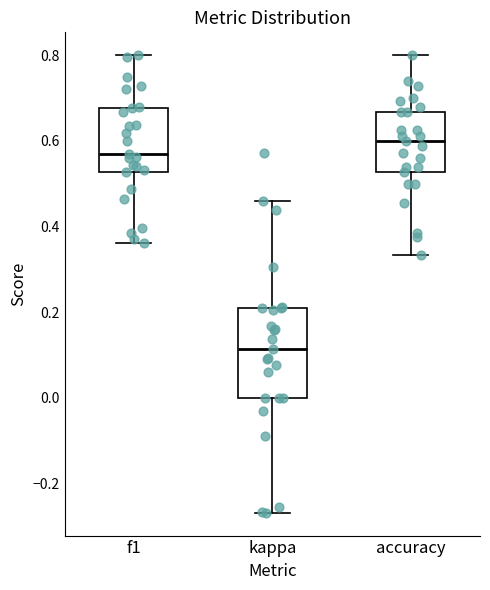

Where does the upper whisker of the box for f1 end on the y-axis? The values are not printed on the chart, so give them approximately, as read against the axis.

0.80